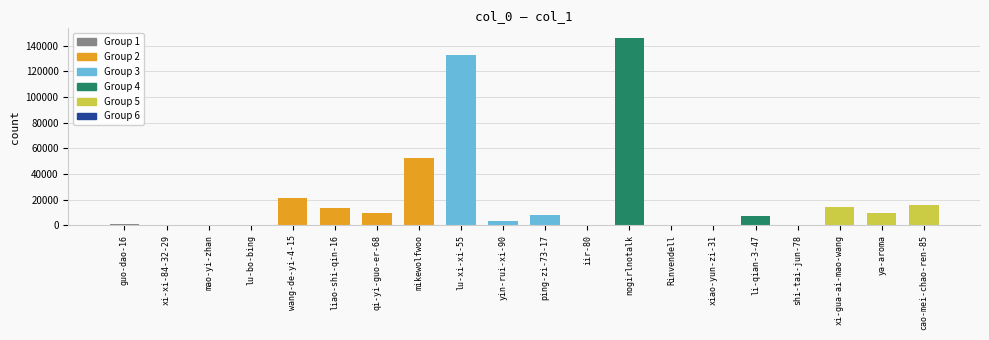

The value at ping-zi-73-17 is 8265. True or false?

True